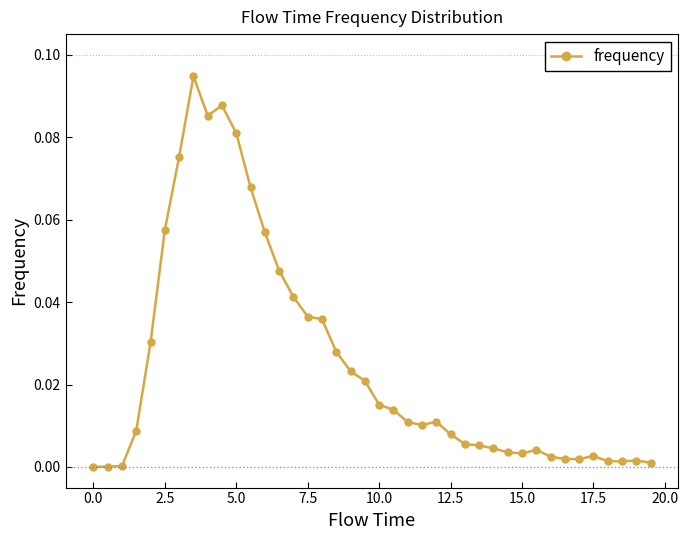

What is the sum of all values?

1.0